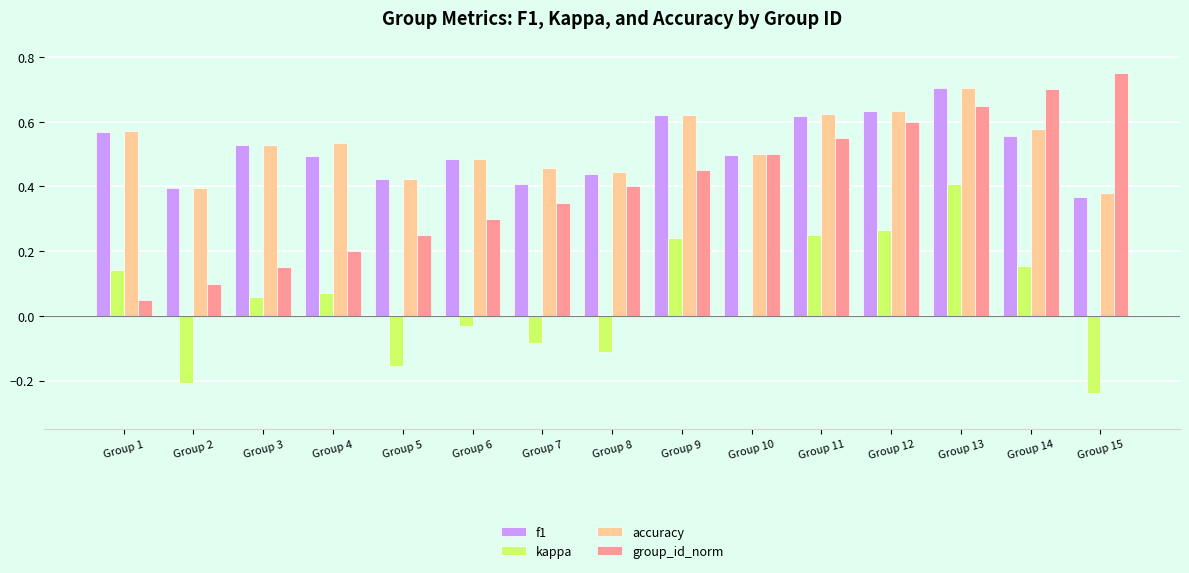

What is the sum of all accuracy values?

7.9